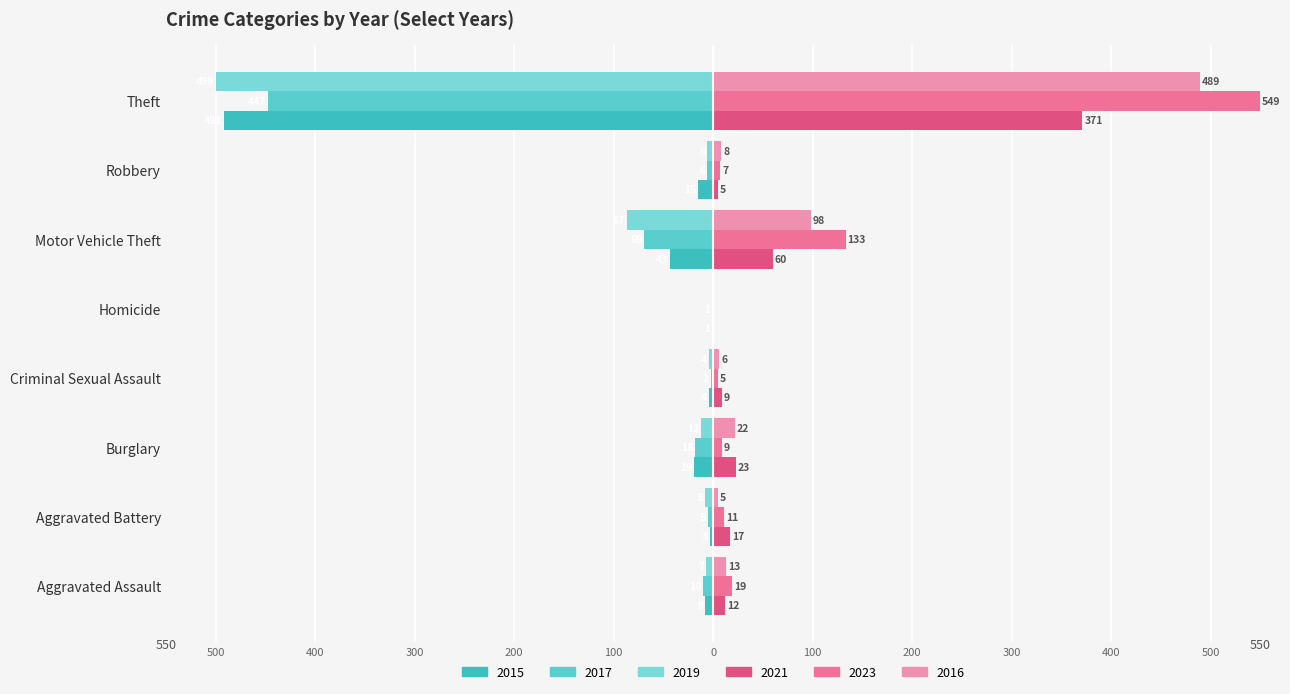

True or false: 2021 has a value of 0 at Homicide.

True